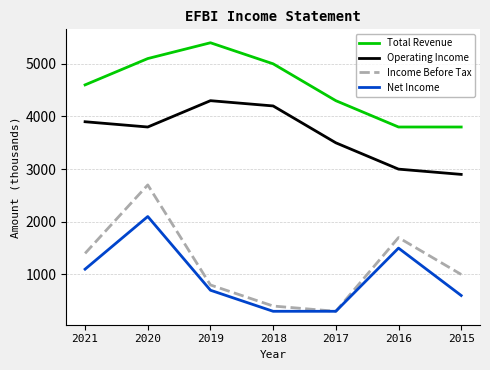

Which series has the largest range (max minus min)?

Income Before Tax